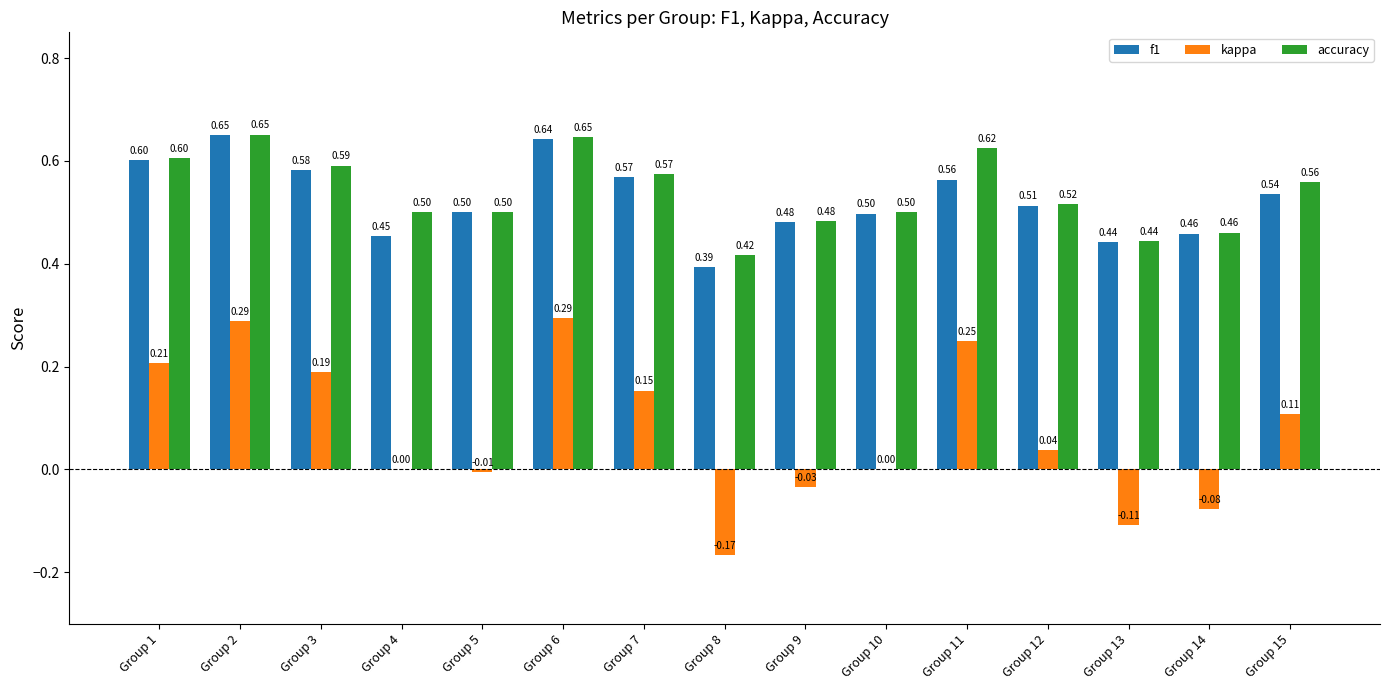

What is the sum of the accuracy values at Group 11 and Group 13?

1.1